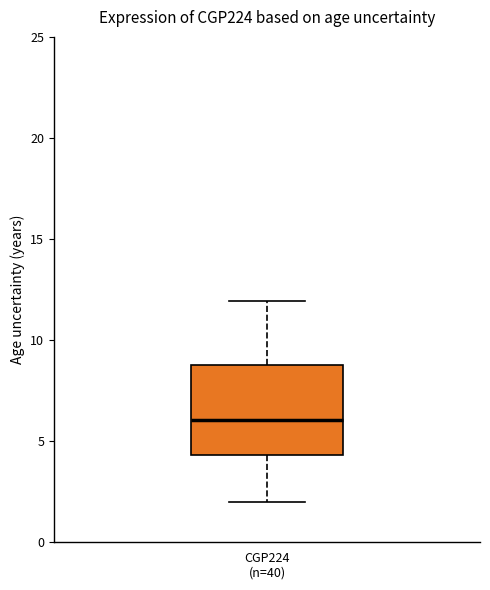

Read this box plot against the y-axis: the position of the median line, the range covered by the box, and the ends of both whiskers. The values are not printed on the chart, so give them approximately, as read against the axis.

median 6.0, box 4.5 to 9.0, whiskers 2.0 to 12.0